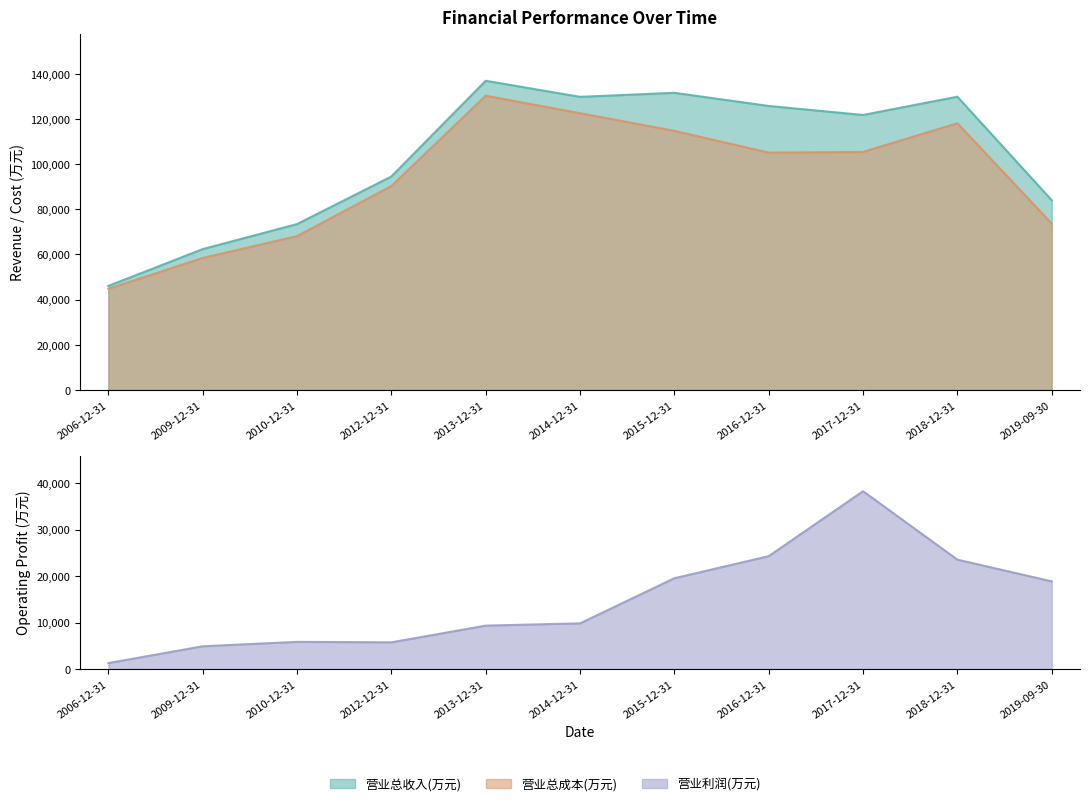

What is the difference between the 营业总收入(万元) values at 2012-12-31 and 2014-12-31?

35259